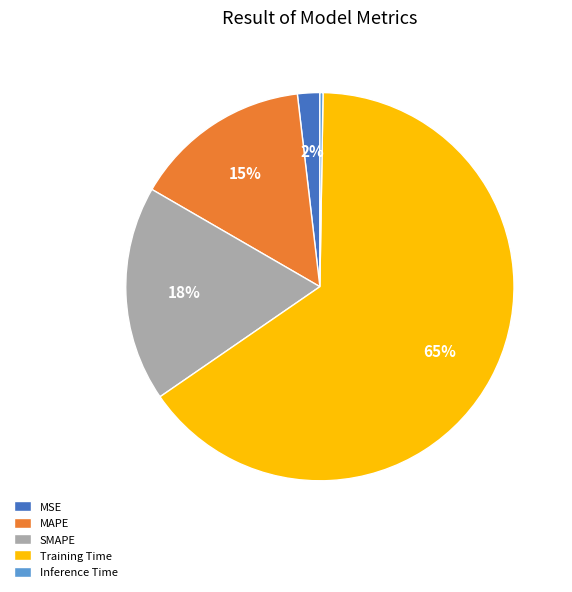

What is the largest slice in the pie chart?

Training Time